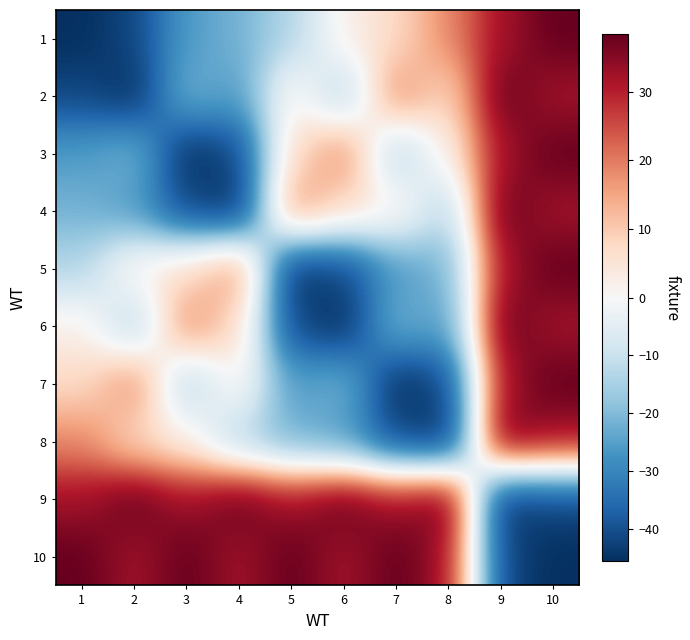

Count the number of data series in this chart.

10